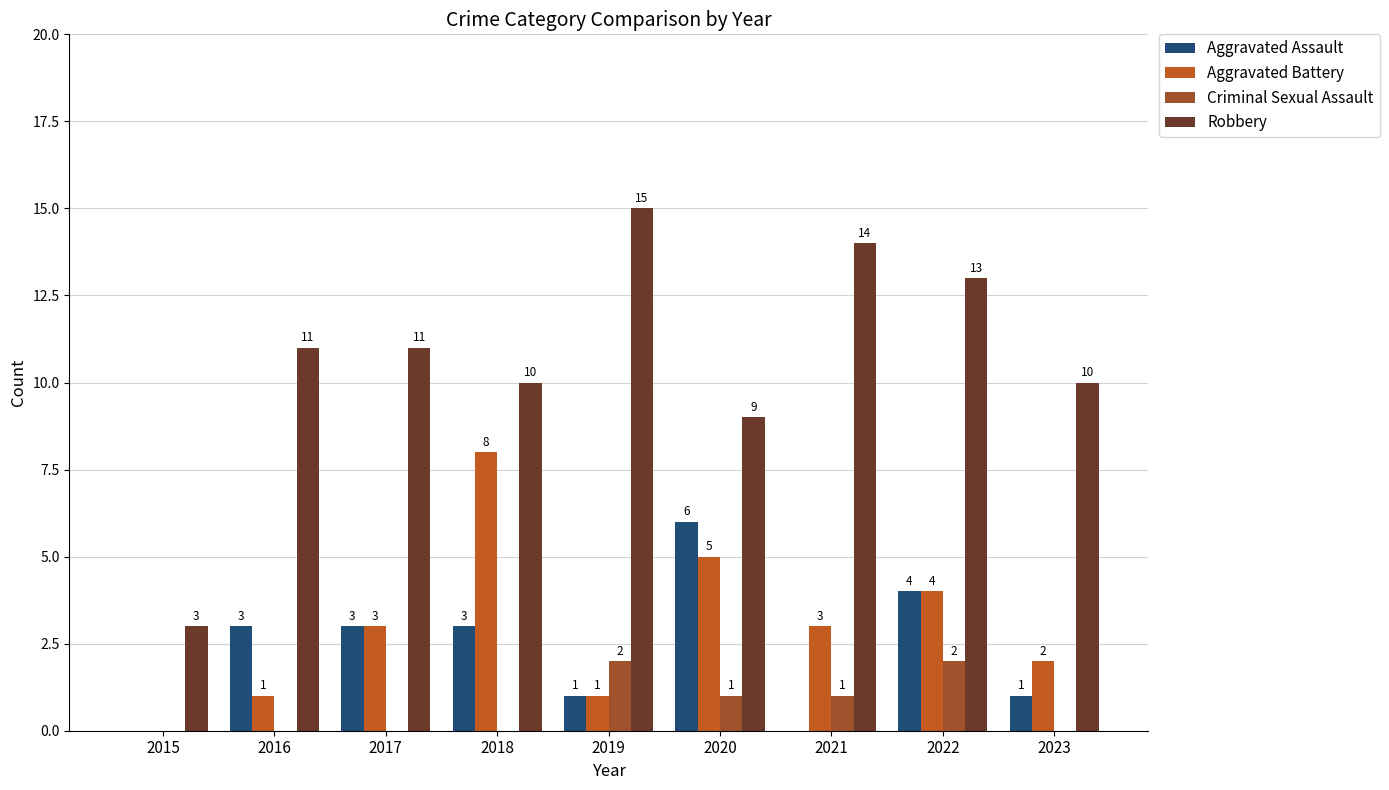

What is the total value across all series at 2022?

23